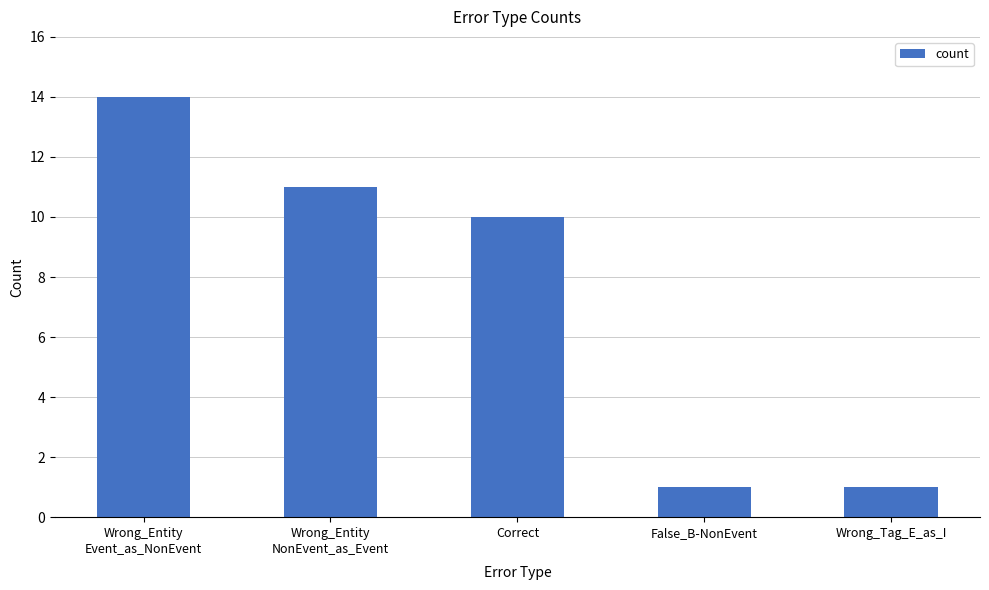

How many data points are less than 10?

2